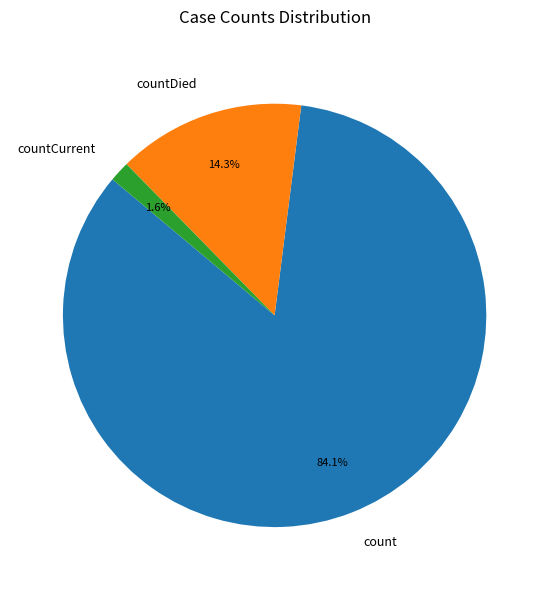

The countDied slice represents 8% of the pie. True or false?

False